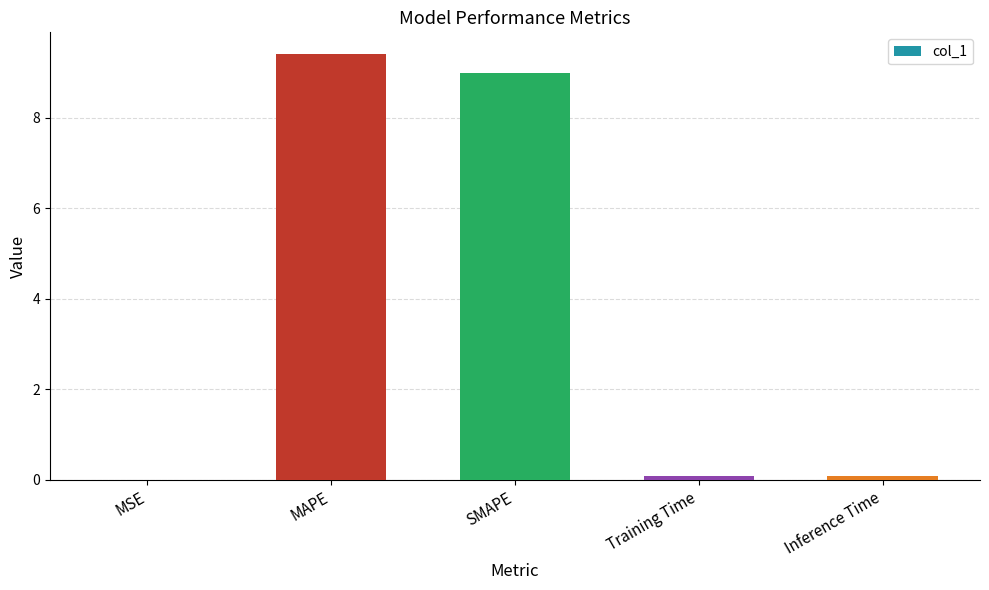

Which label corresponds to the largest value in the chart?

MAPE